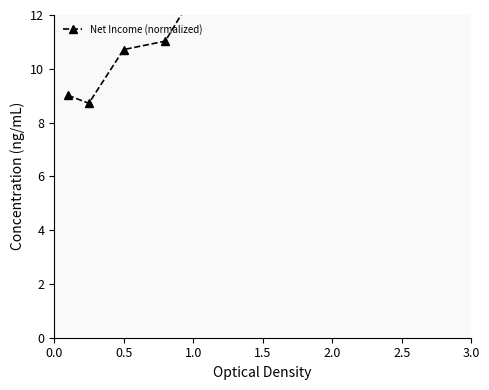

How many data points does each series have?

6